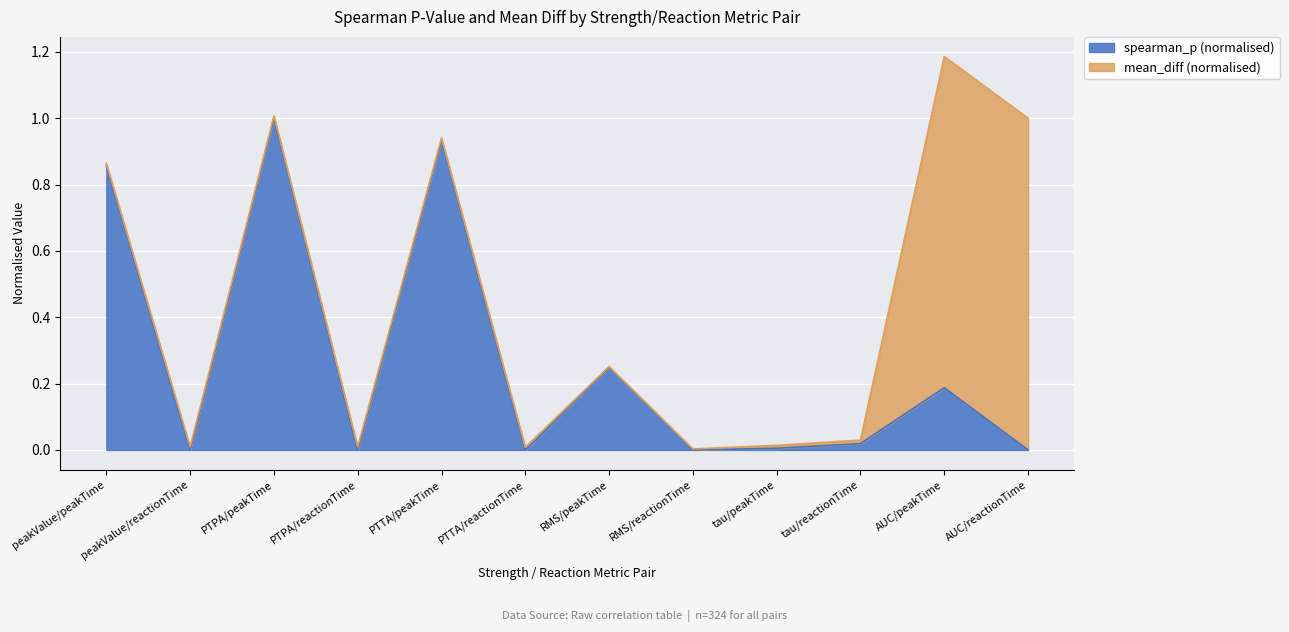

At which category is the sum across all series the highest?

AUC/peakTime